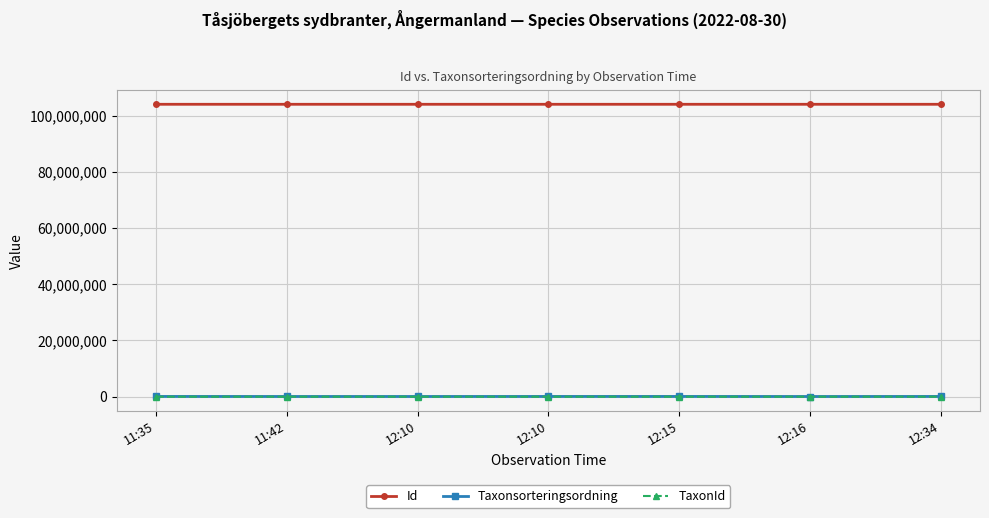

What are all the series names shown in the legend?

Id, Taxonsorteringsordning, TaxonId